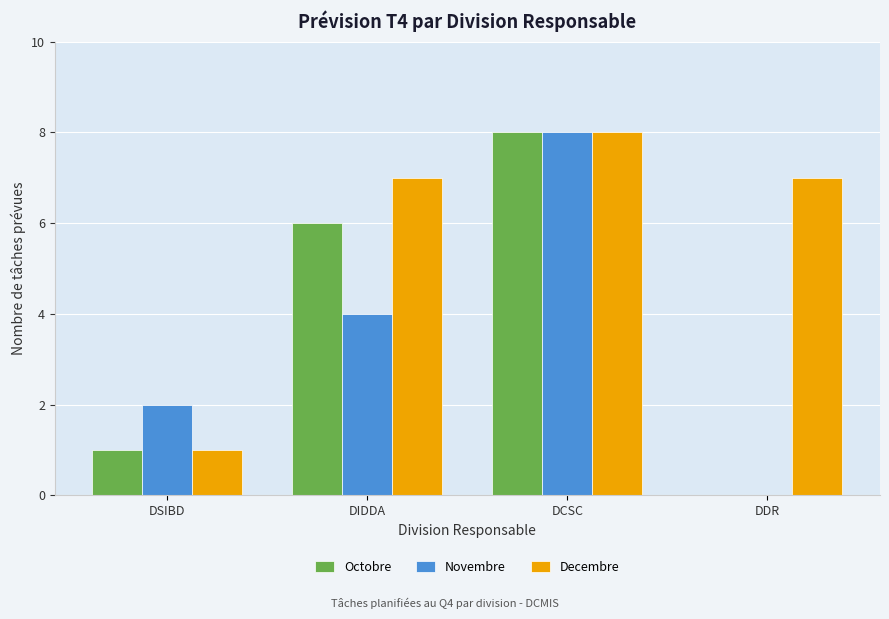

What is the sum of all Novembre values?

14